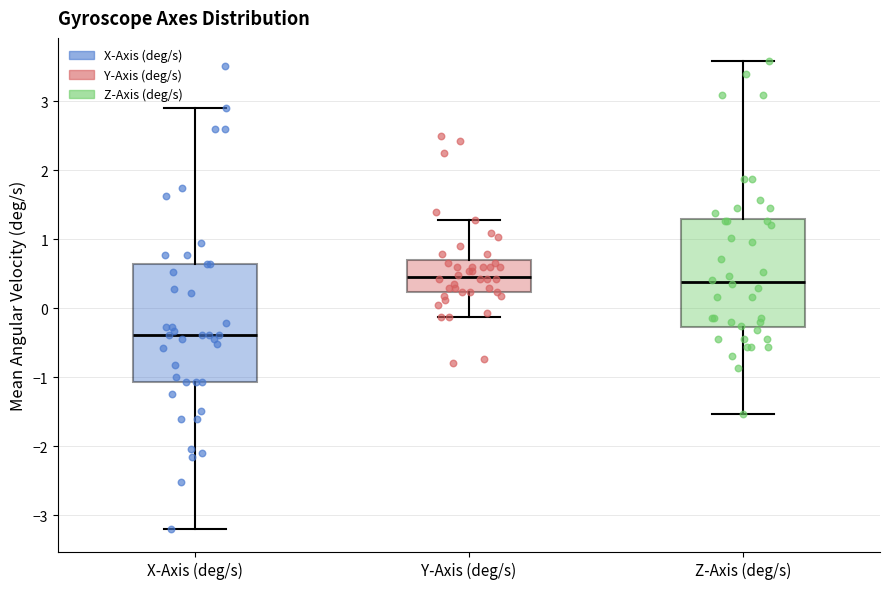

Where does the median line of the box for Z-Axis (deg/s) sit on the y-axis? The values are not printed on the chart, so give them approximately, as read against the axis.

0.4